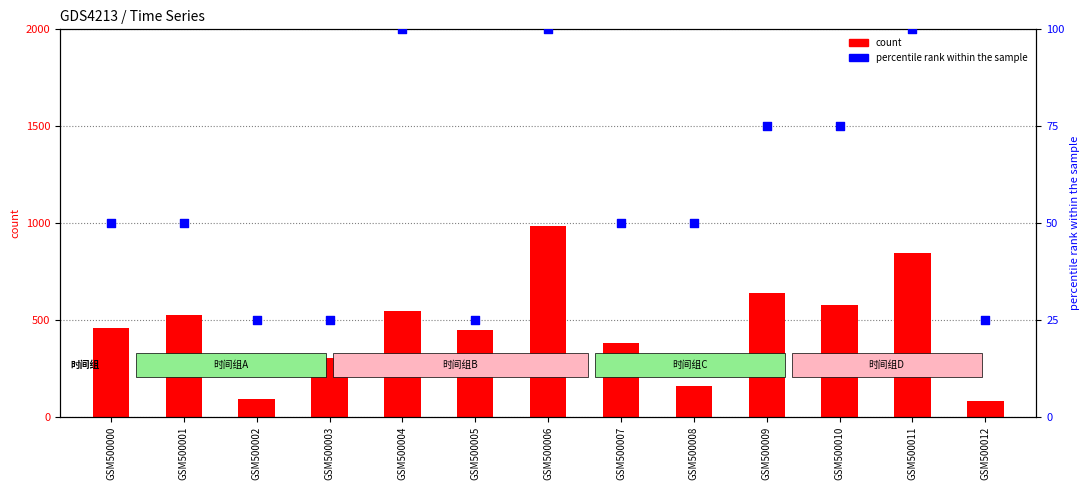

What are all the series names shown in the legend?

count, percentile rank within the sample